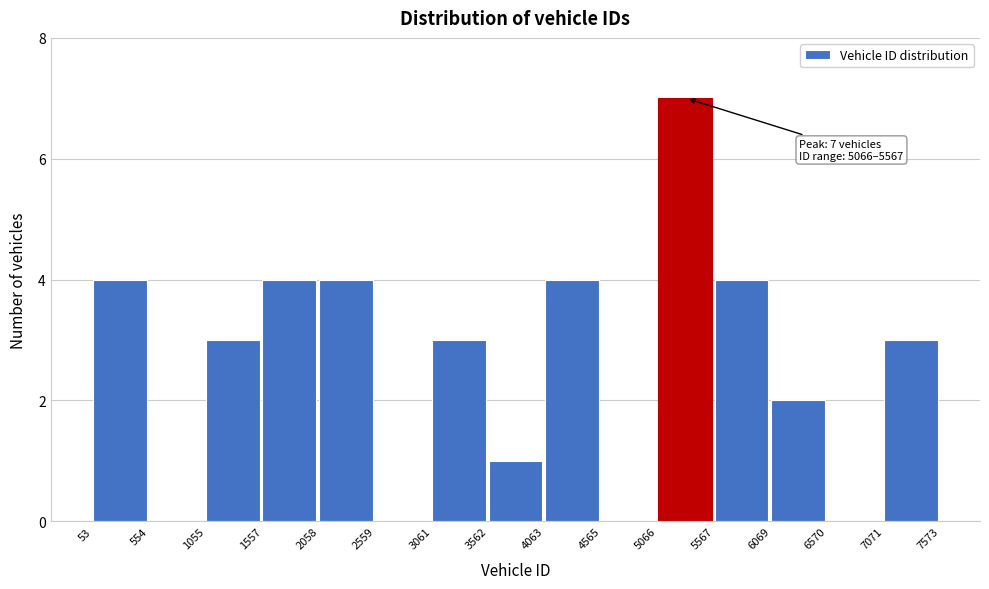

Which range on the x-axis has the tallest bar?

5066 to 5567